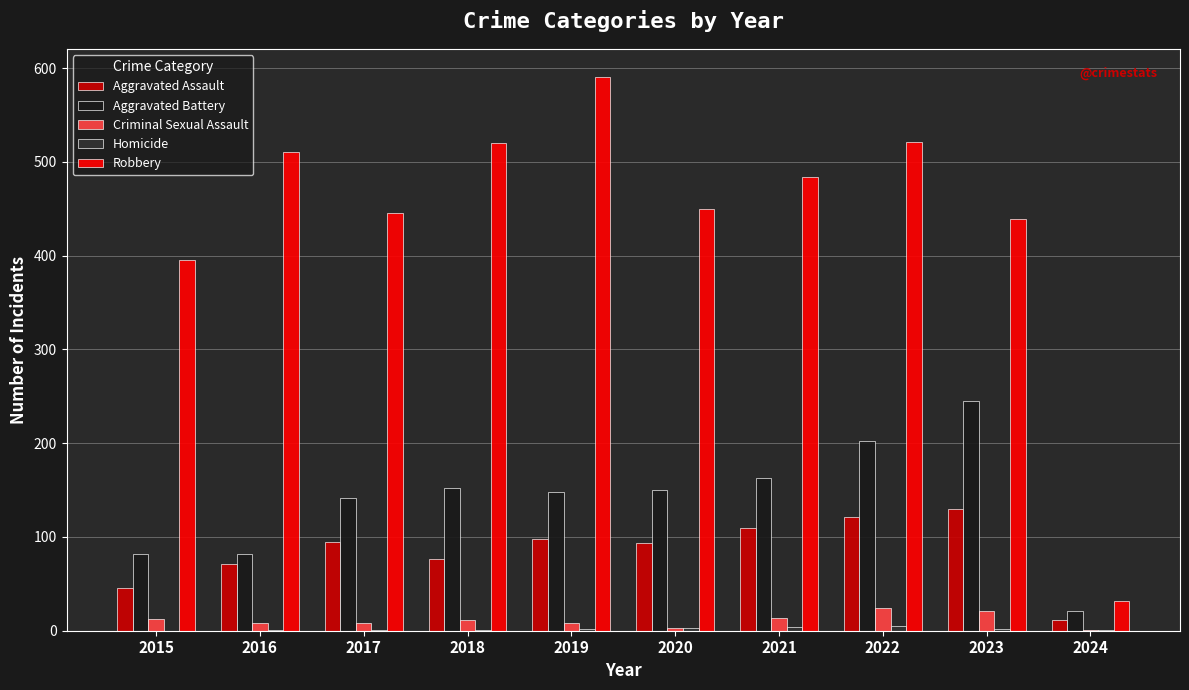

Are the bars horizontal?

No